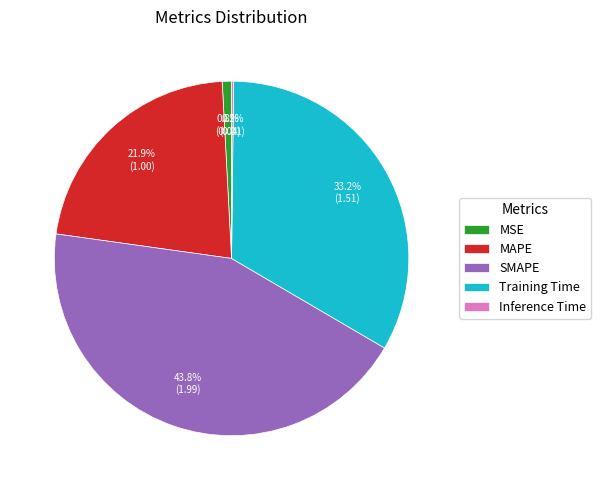

Which category has the biggest portion of the pie?

SMAPE